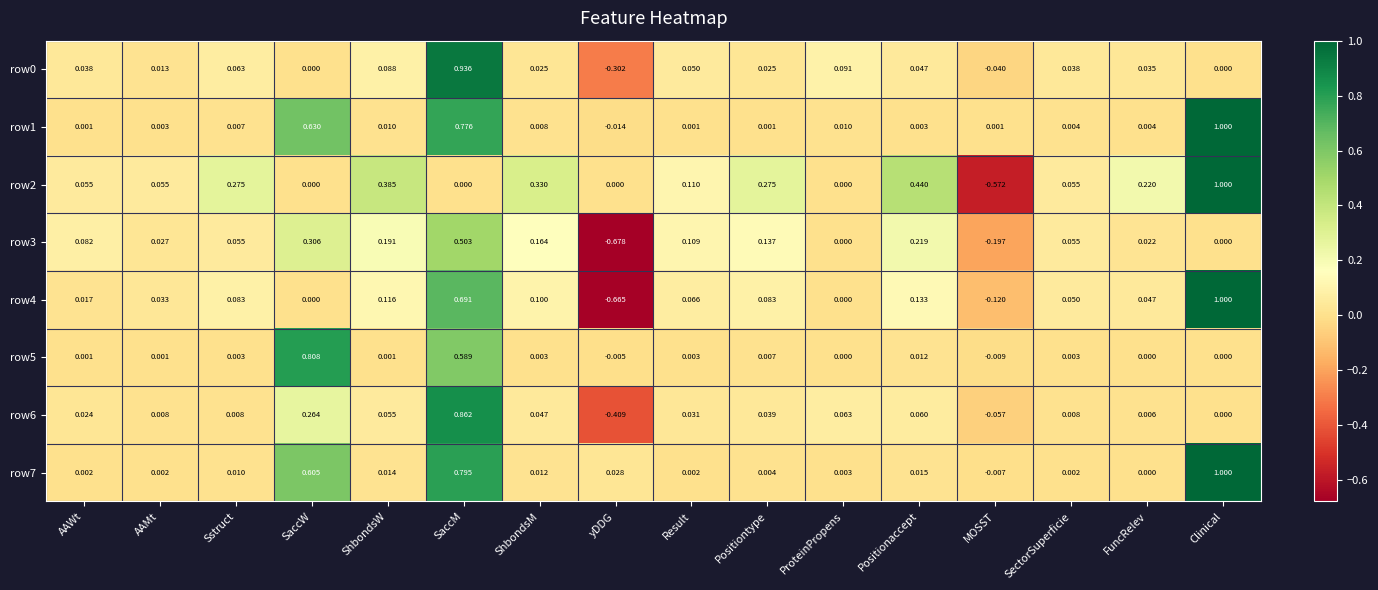

Which label corresponds to the smallest value in the chart?

yDDG